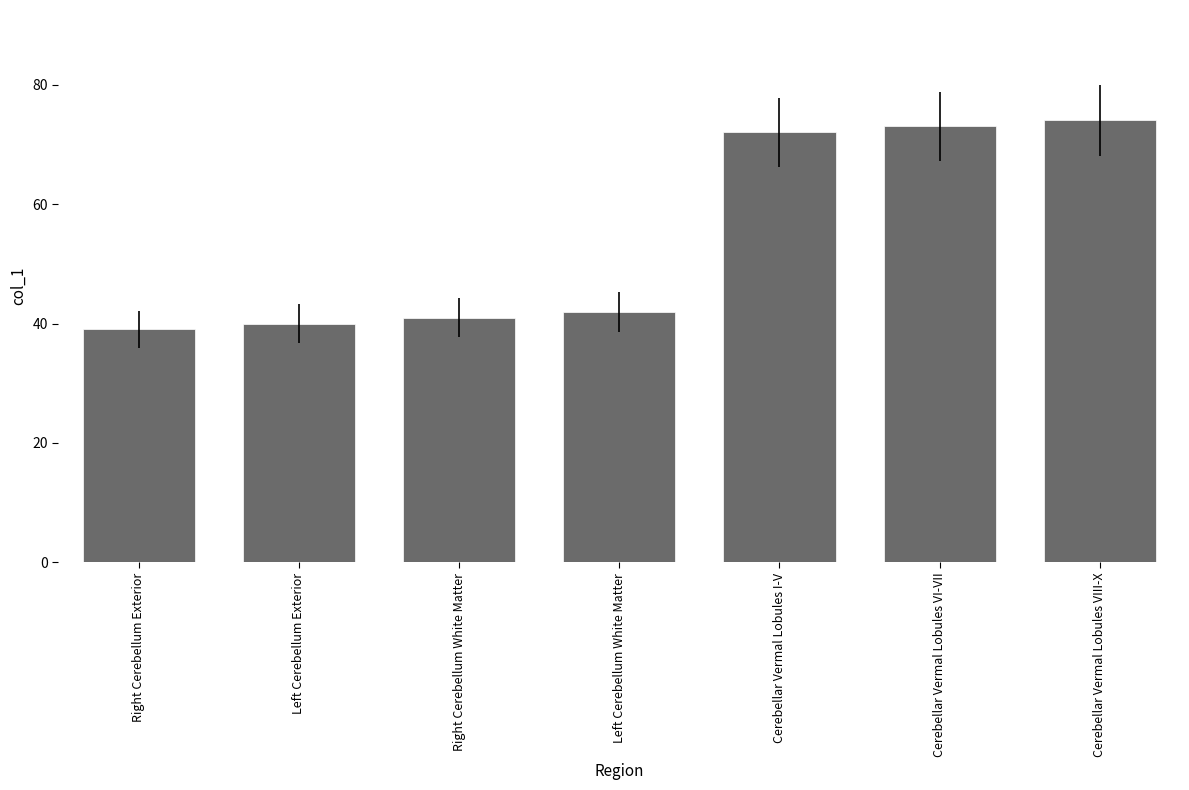

List the labels in order of value, largest first.

Cerebellar Vermal Lobules VIII-X, Cerebellar Vermal Lobules VI-VII, Cerebellar Vermal Lobules I-V, Left Cerebellum White Matter, Right Cerebellum White Matter, Left Cerebellum Exterior, Right Cerebellum Exterior